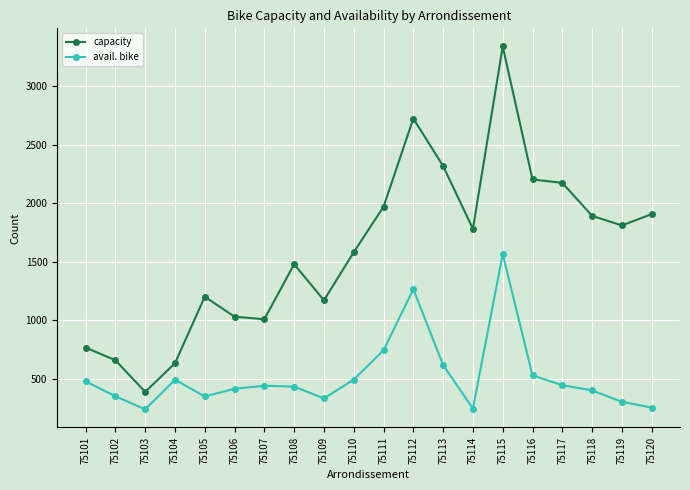

Count the number of categories in the chart.

20